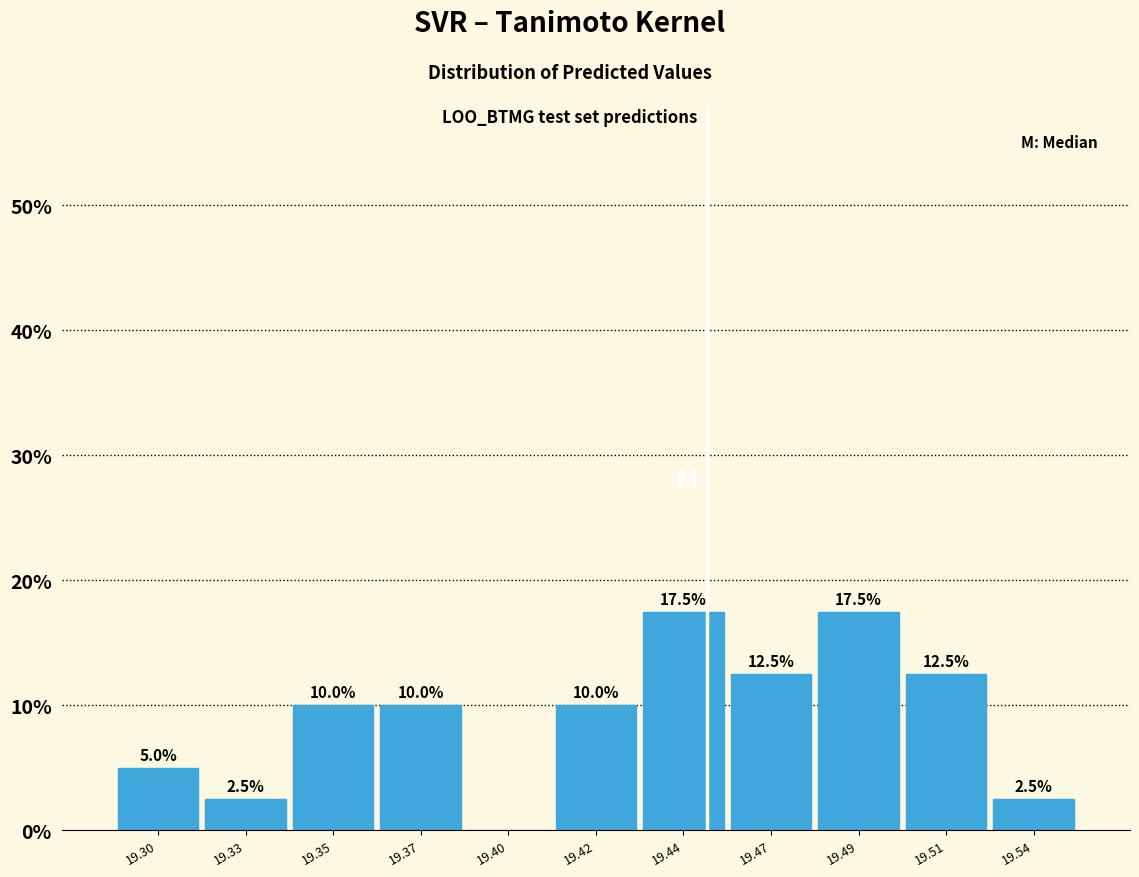

Reading left to right, transcribe all the data shown in this chart.

19.30=5.0	19.33=2.5	19.35=10.0	19.37=10.0	19.40=0.0	19.42=10.0	19.44=17.5	19.47=12.5	19.49=17.5	19.51=12.5	19.54=2.5